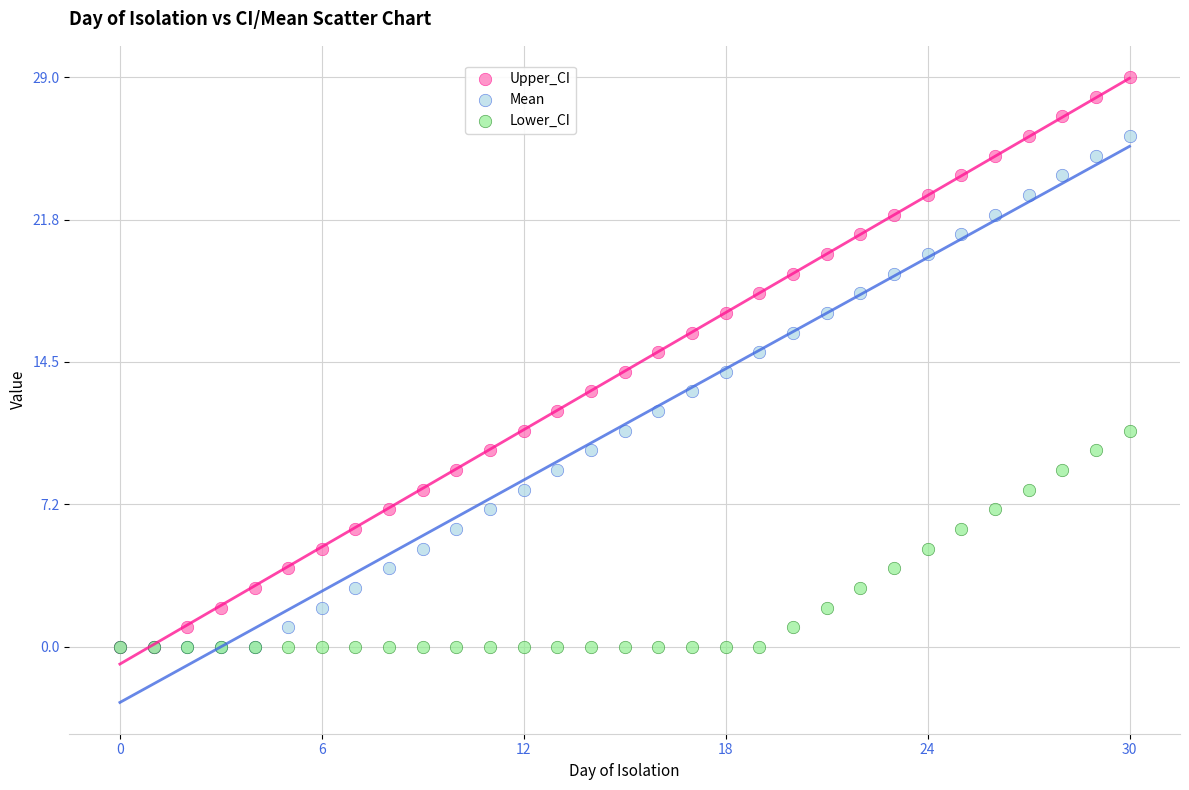

What are all the series names shown in the legend?

Upper_CI, Mean, Lower_CI